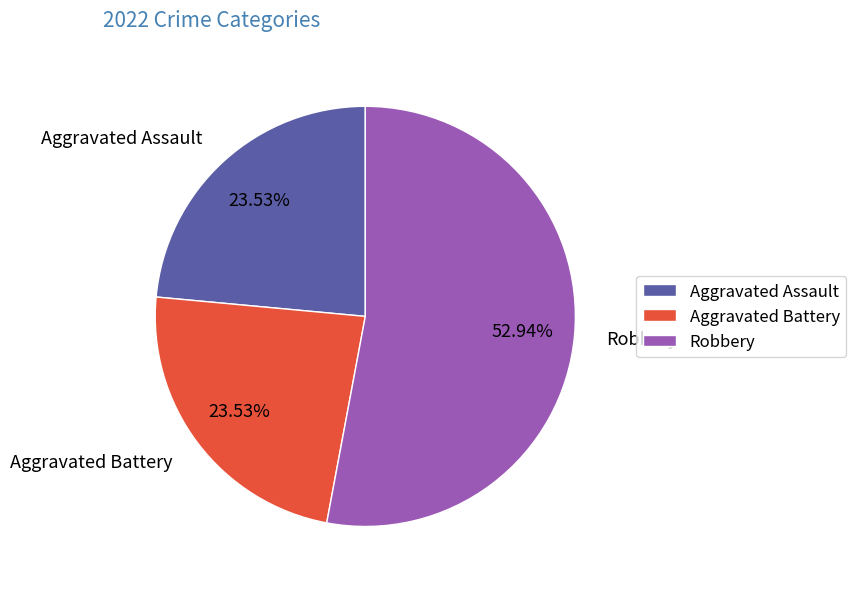

Which has a higher value, Robbery or Aggravated Battery?

Robbery